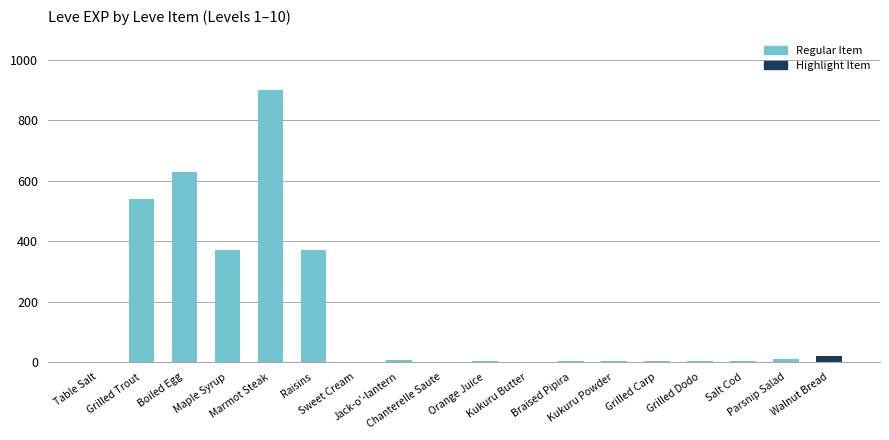

Which category has the highest value across all series?

Marmot Steak